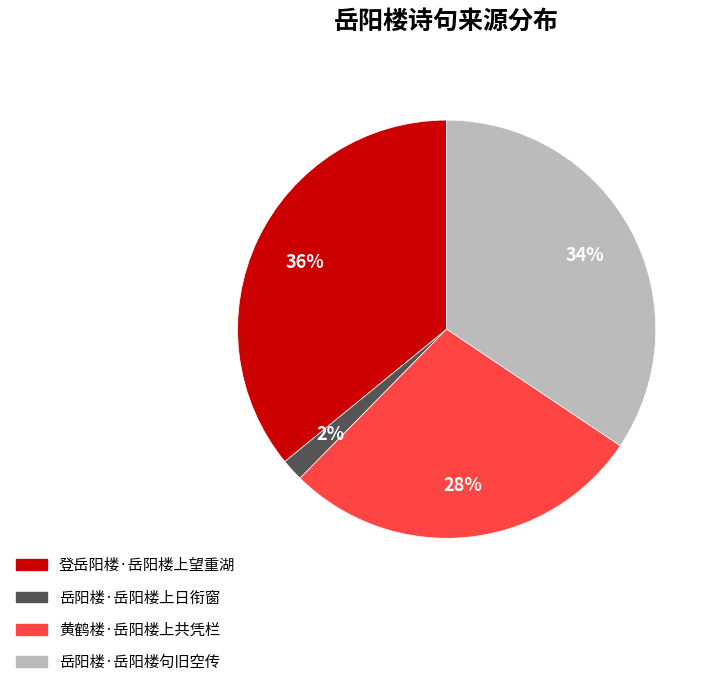

What is the ratio of the value at 黄鹤楼·岳阳楼上共凭栏 to the value at 登岳阳楼·岳阳楼上望重湖?

0.8